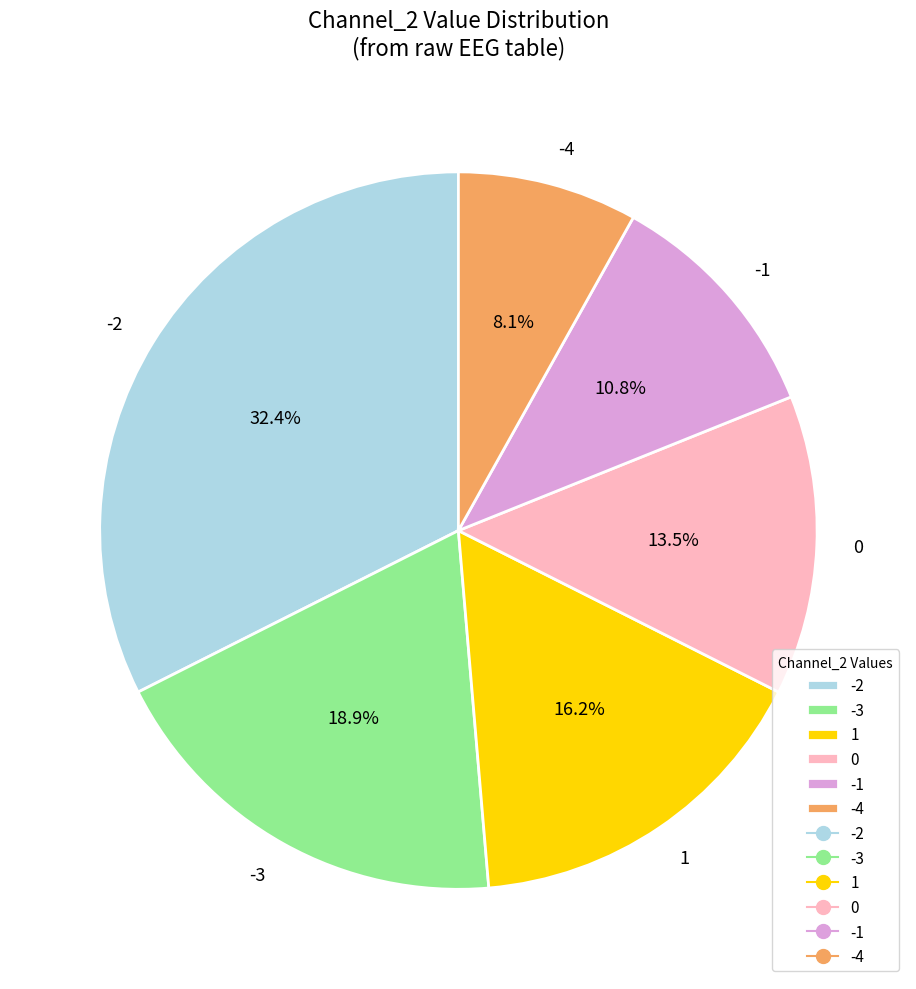

Which has a higher value, 1 or -3?

-3